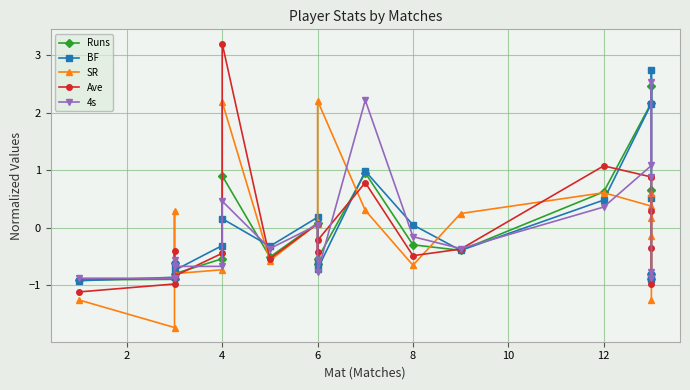

Read the BF value at 4.

-0.6